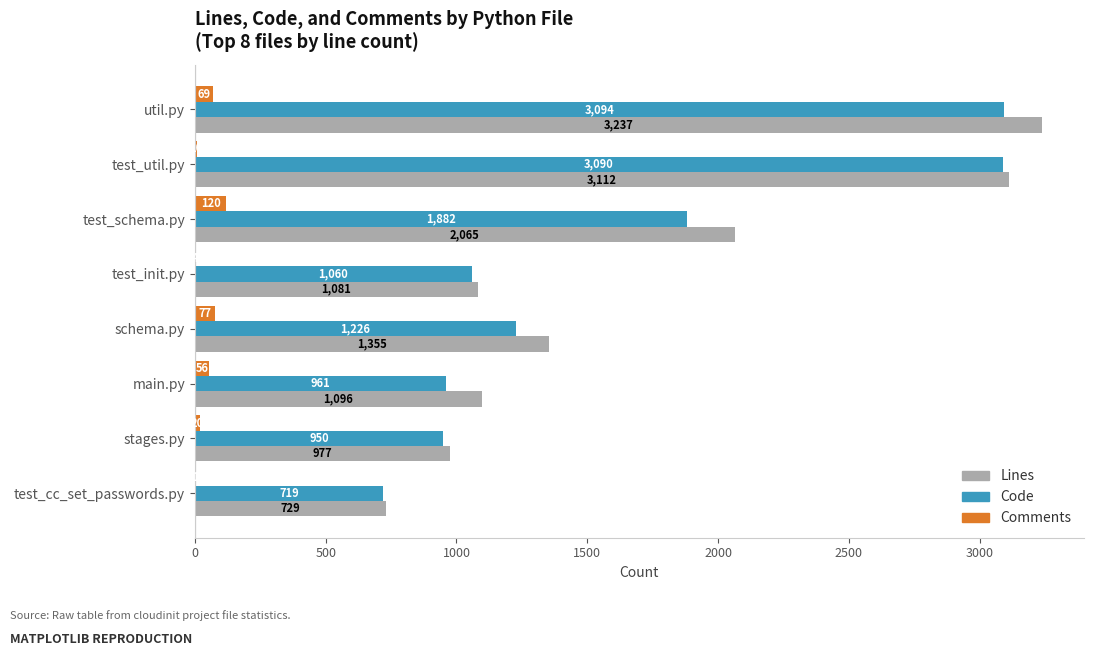

What is the sum of the Comments values at util.py and stages.py?

89